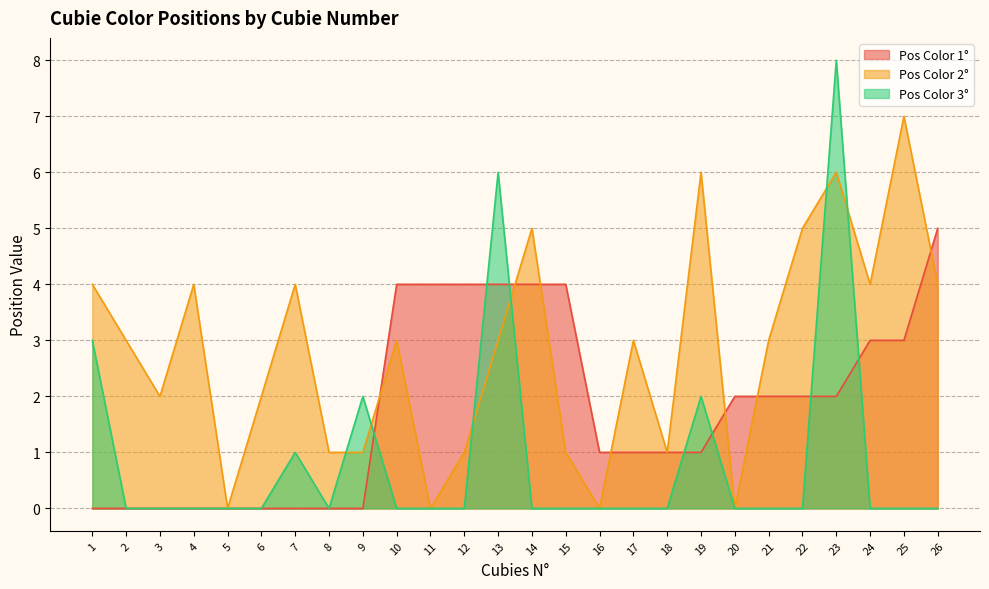

Which series has the largest range (max minus min)?

Pos Color 3°